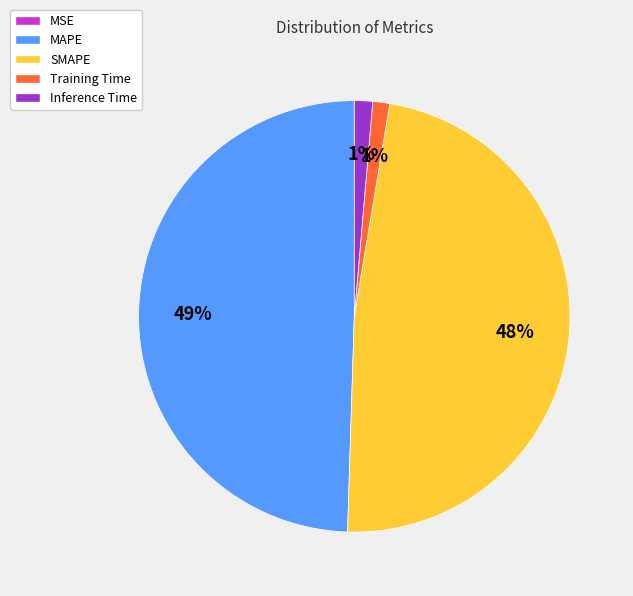

Is there any slice that represents more than half of the pie?

No